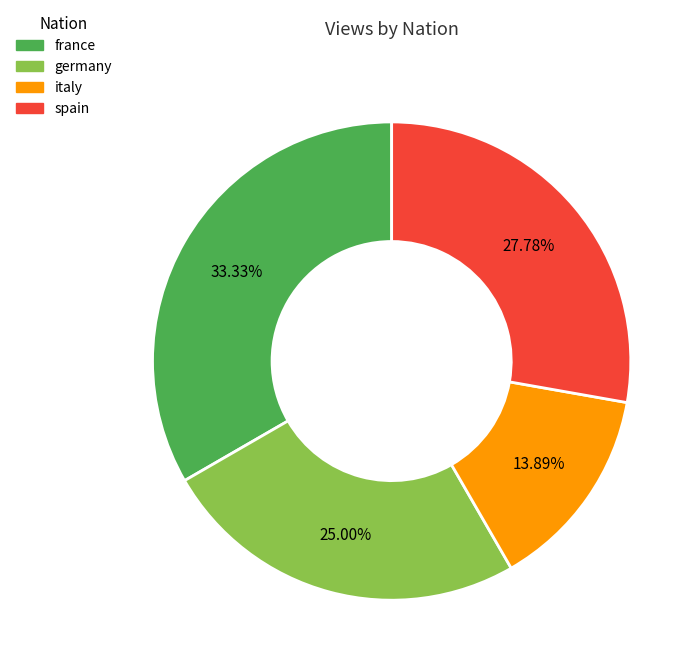

True or false: italy accounts for 28% of the total.

False